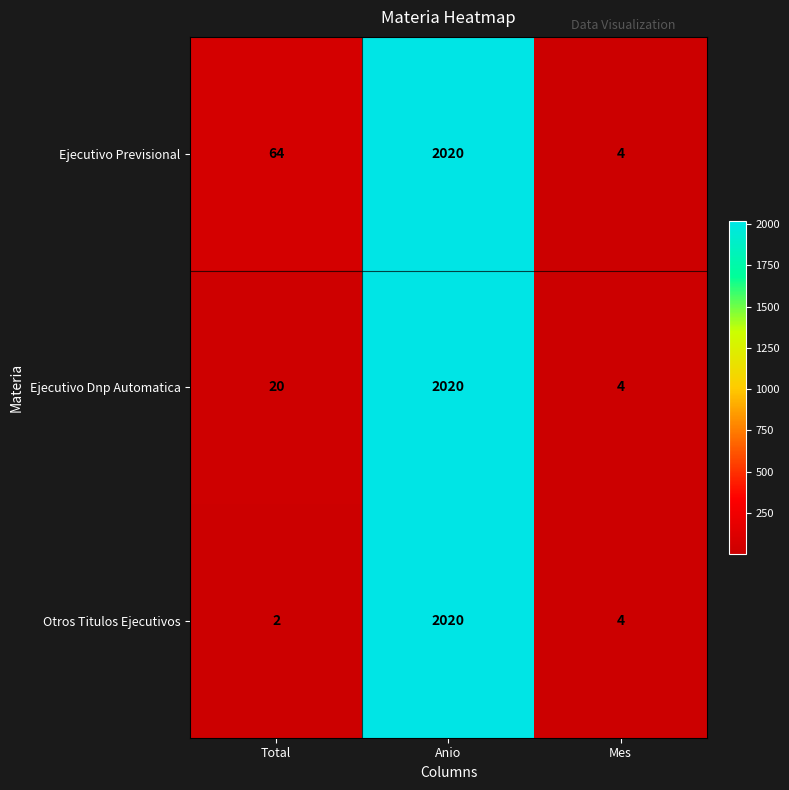

Which series changed the most between Total and Mes?

Ejecutivo Previsional